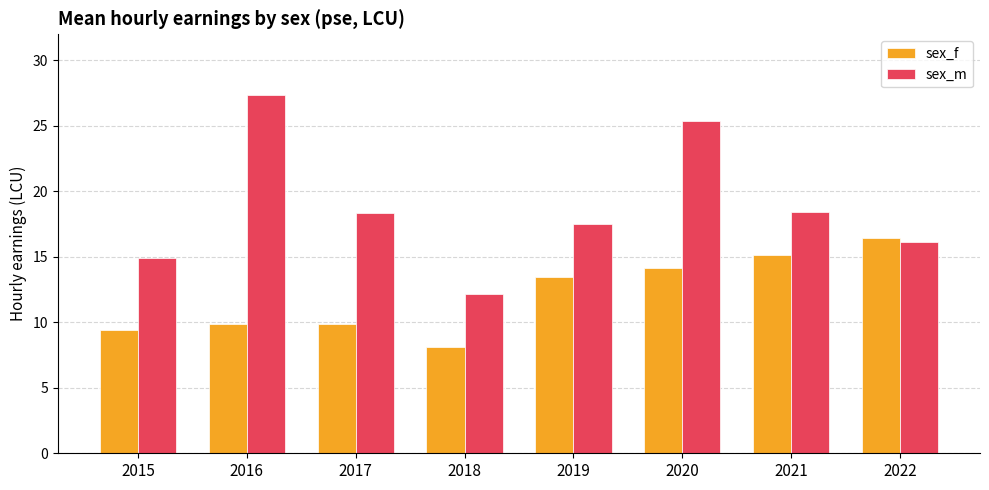

At which label does sex_m first exceed 18?

2016